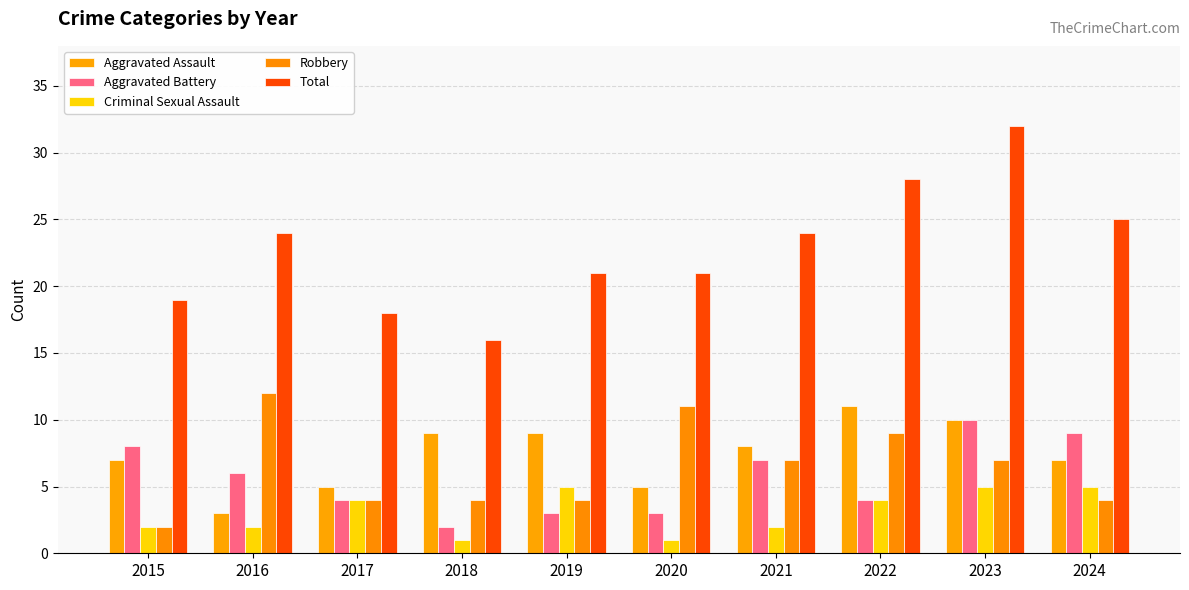

What is the approximate value of Total at 2020?

21